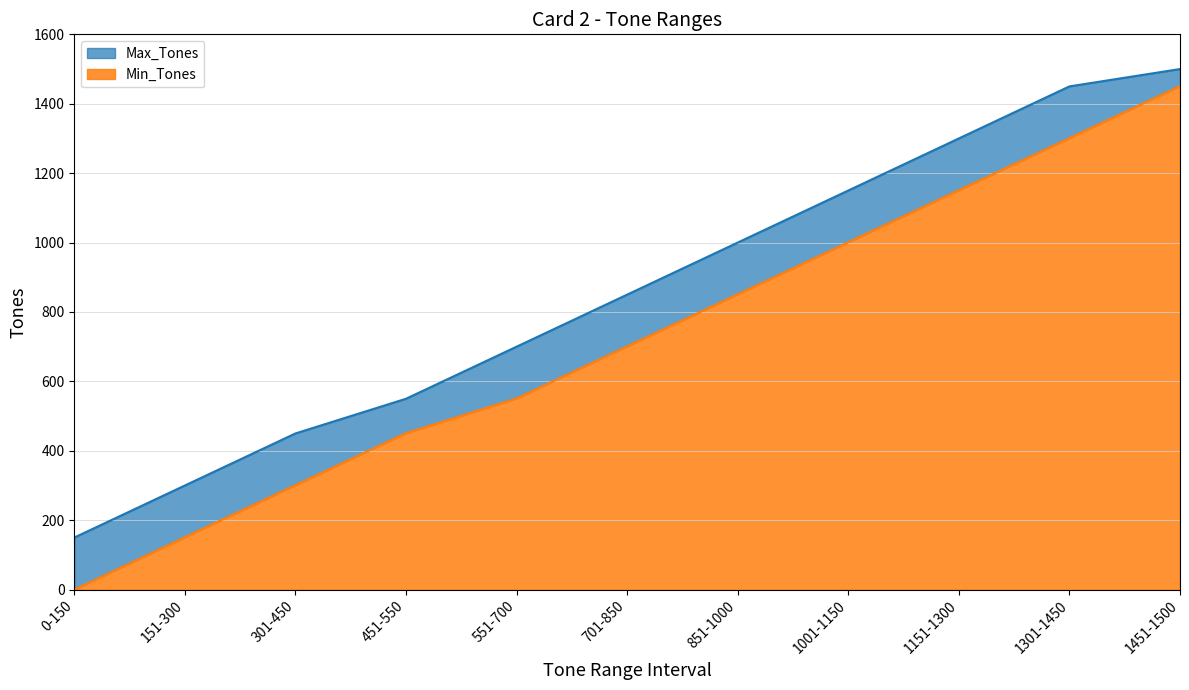

Which series has the widest spread of values?

Min_Tones